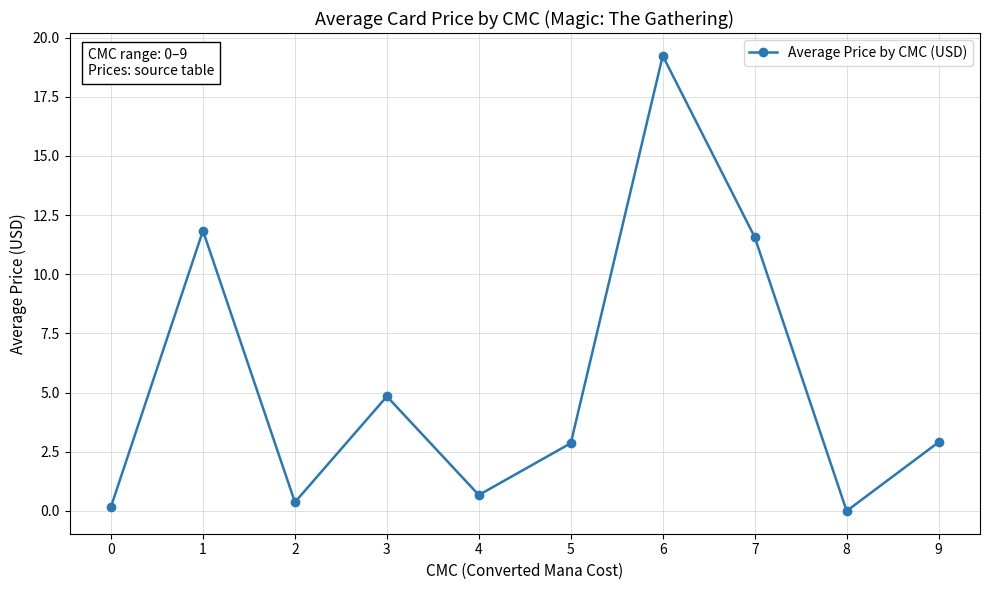

What is the greatest value displayed?

19.2